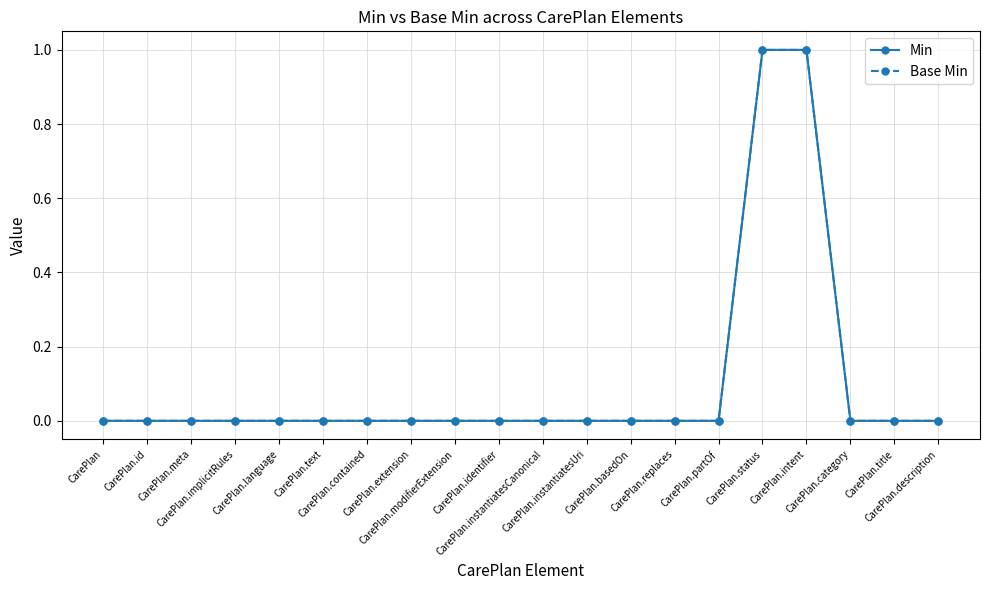

Which series has the largest total across all categories?

Min